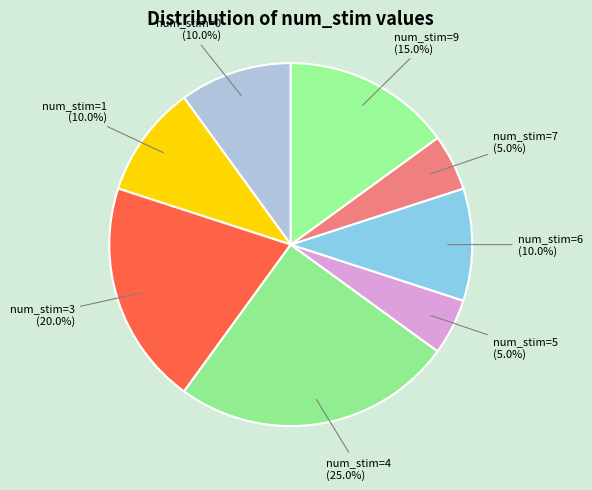

How many segments does this pie chart have?

8